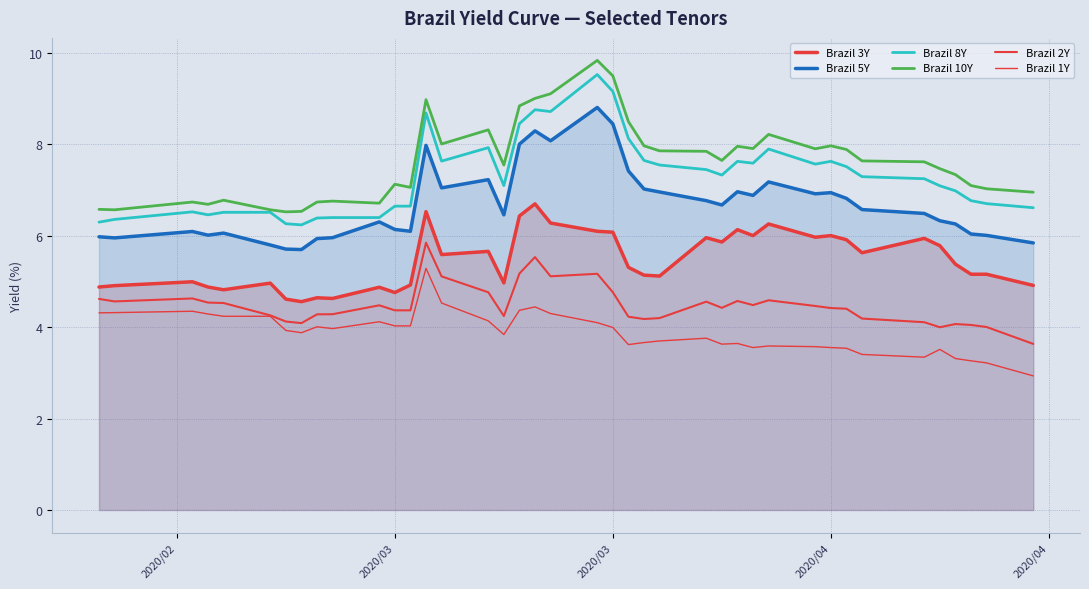

What is the highest value of the Brazil 2Y series?

5.8